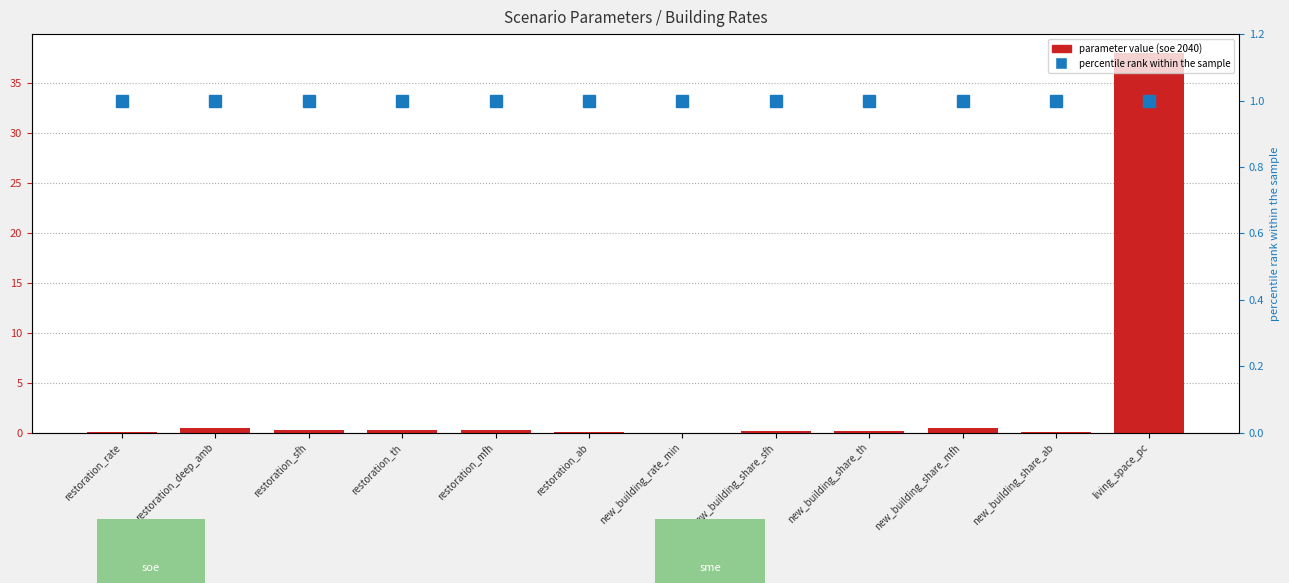

What is the approximate value of soe_2040 at living_space_pc?

38.0